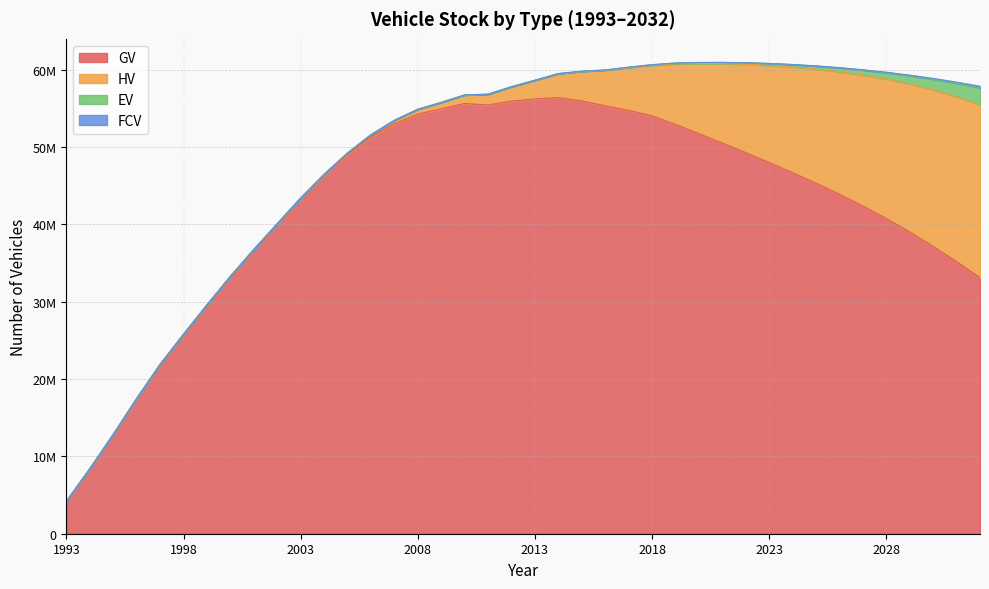

What is the spread (max minus min) of values at 2027?

42333184.1